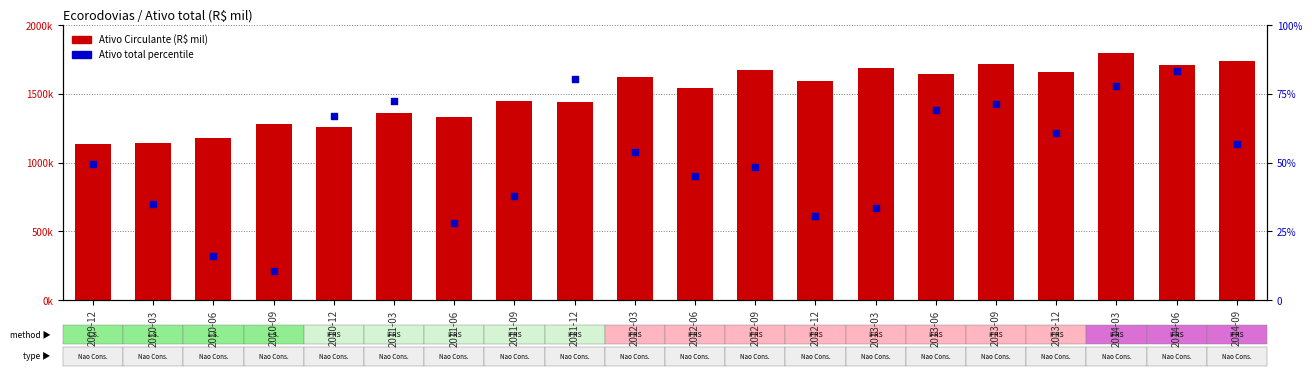

Is the value of Ativo Circulante (secondary) at 2010-12 greater than the value of Ativo Circulante at 2014-03?

No